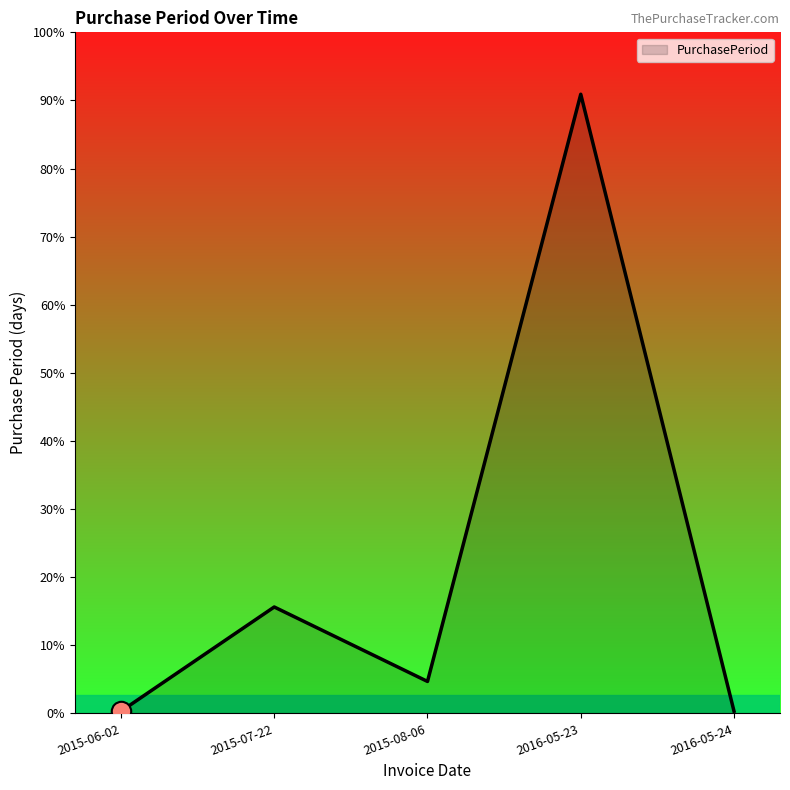

At which label does the data first exceed 15?

2015-07-22